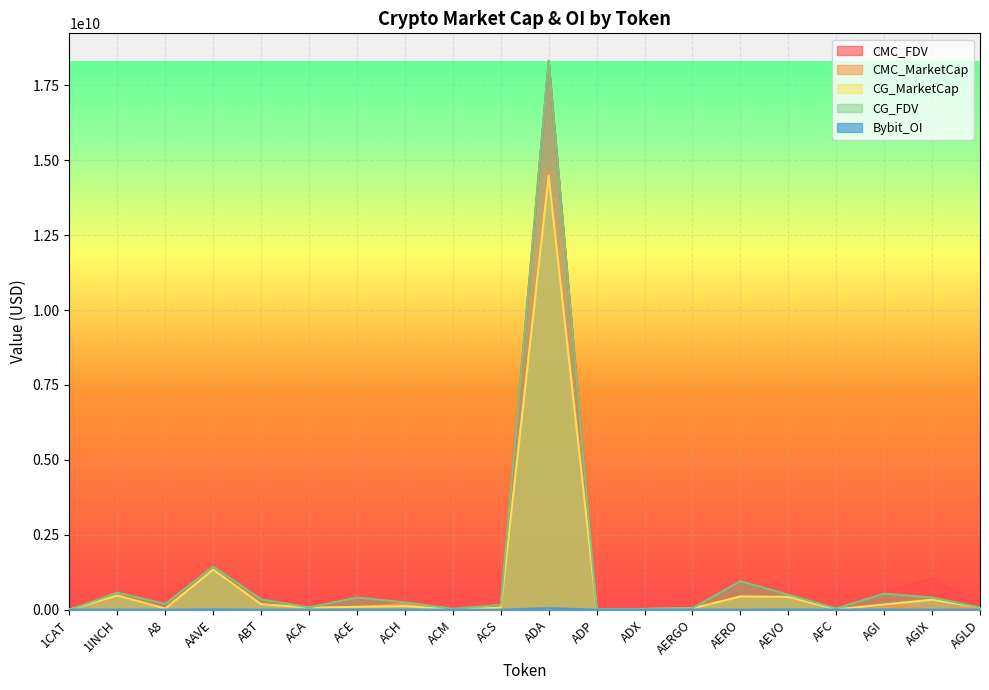

Reading right to left, what are all the values shown in this chart?

CMC_FDV: AGLD=71874710.6	AGIX=1056798141.2	AGI=536959065.6	AFC=43599994.6	AEVO=498535943.1	AERO=953786597.5	AERGO=48199050.4	ADX=24128253.4	ADP=19266658.1	ADA=18317913431.8	ACS=158424704.2	ACM=31700024.2	ACH=245506465.9	ACE=409006102.1	ACA=73651122.1	ABT=345721750.7	AAVE=1438972238.9	A8=192790385.2	1INCH=566428542.9	1CAT=18669571.0
CMC_MarketCap: AGLD=71874710.6	AGIX=0.0	AGI=138113717.8	AFC=10612546.1	AEVO=428486368.1	AERO=442010848.4	AERGO=42897154.8	ADX=23170526.9	ADP=5875303.3	ADA=14613155055.1	ACS=64294090.8	ACM=10077886.2	ACH=194479224.5	ACE=93823376.1	ACA=68490498.8	ABT=183184768.9	AAVE=1338024168.7	A8=33274126.3	1INCH=473675561.8	1CAT=0.0
CG_MarketCap: AGLD=71856972.0	AGIX=334257272.0	AGI=175741920.0	AFC=10875603.0	AEVO=428851351.0	AERO=441522783.0	AERGO=43073787.0	ADX=23228220.0	ADP=5871561.0	ADA=14474345794.0	ACS=64330135.0	ACM=10076922.0	ACH=121248559.0	ACE=94677972.0	ACA=68369236.0	ABT=183252916.0	AAVE=1338126468.0	A8=37342785.0	1INCH=473846477.0	1CAT=0.0
CG_FDV: AGLD=71856972.0	AGIX=407133370.0	AGI=536380730.0	AFC=43594202.0	AEVO=498960594.0	AERO=952981375.0	AERGO=48397514.0	ADX=24188331.0	ADP=19254386.0	ADA=18308475015.0	ACS=158512915.0	ACM=31633599.0	ACH=245259174.0	ACE=406909713.0	ACA=73520723.0	ABT=345760218.0	AAVE=1439082256.0	A8=192488582.0	1INCH=566570328.0	1CAT=0.0
Bybit_OI: AGLD=725601.0	AGIX=0.0	AGI=8718949.0	AFC=0.0	AEVO=8312056.0	AERO=3390876.0	AERGO=589397.0	ADX=0.0	ADP=0.0	ADA=53043392.0	ACS=0.0	ACM=0.0	ACH=1973477.0	ACE=1169122.0	ACA=0.0	ABT=0.0	AAVE=14196790.0	A8=1788381.0	1INCH=4533234.0	1CAT=0.0